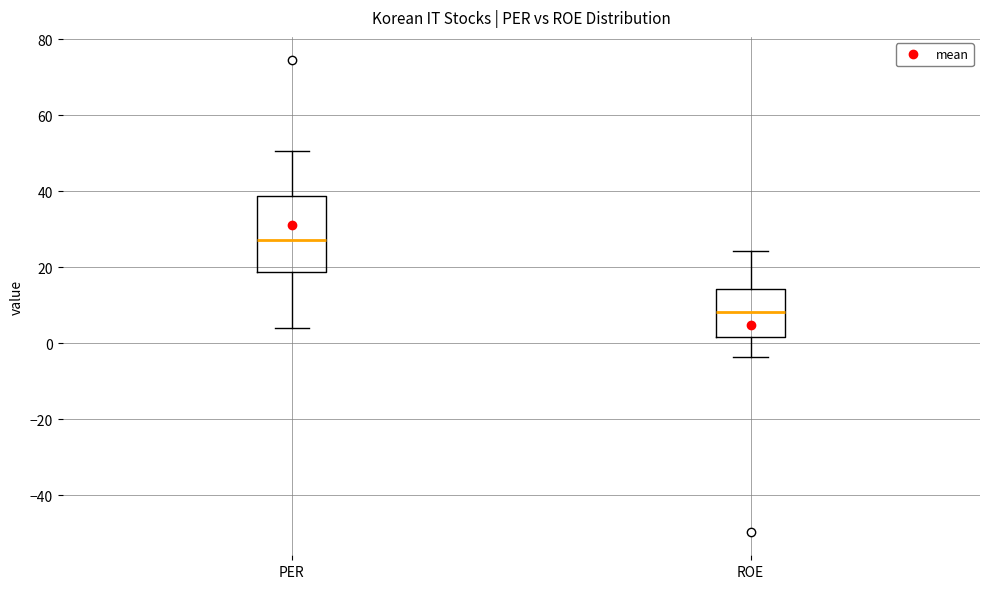

Comparing the boxes themselves (not the whiskers), which one is the tallest?

PER